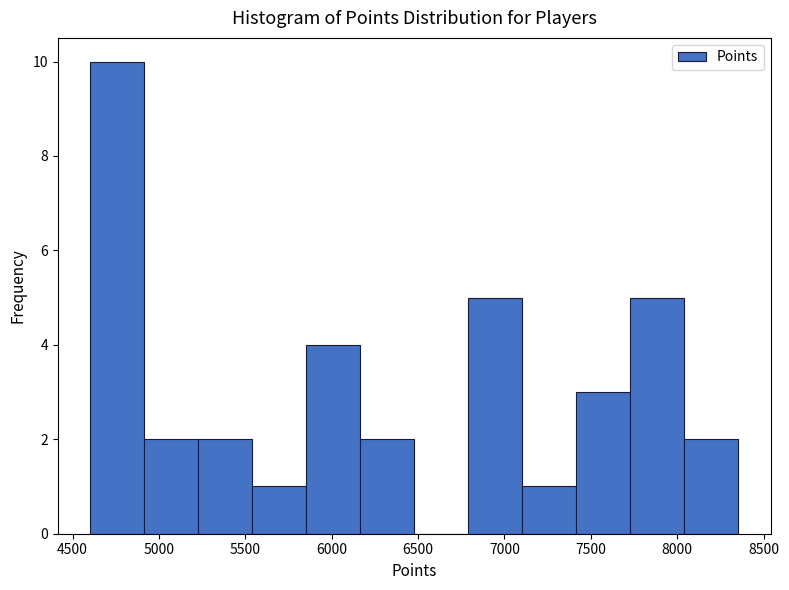

How tall is the bar that spans 6800 to 7100 on the x-axis? Neither the bar edges nor the heights are printed on the chart, so give them approximately, as read against the axes.

5